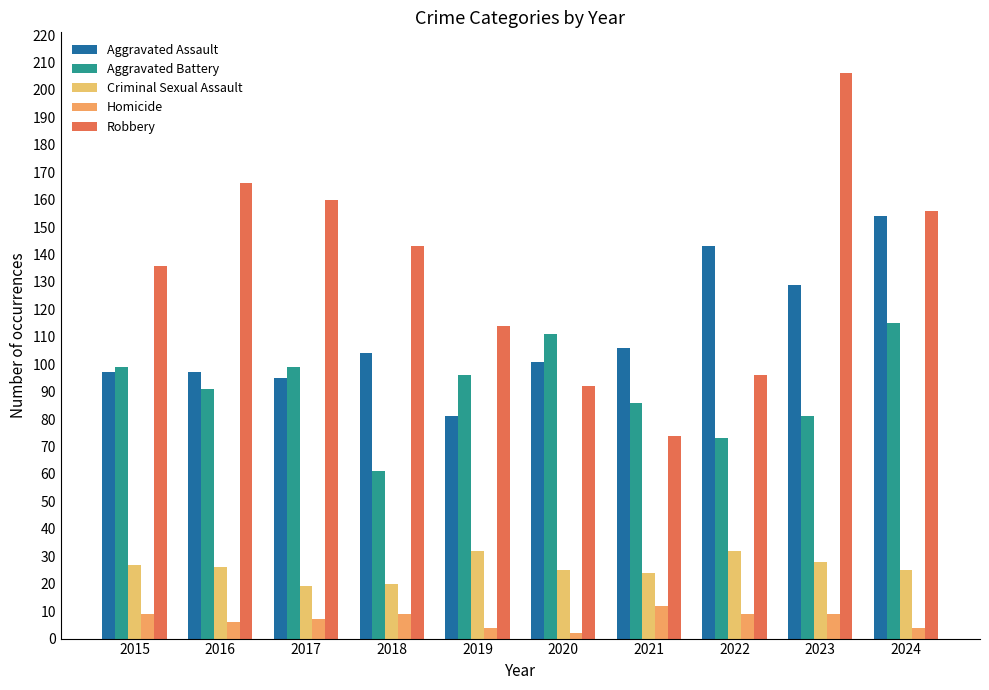

What are all the series names shown in the legend?

Aggravated Assault, Aggravated Battery, Criminal Sexual Assault, Homicide, Robbery